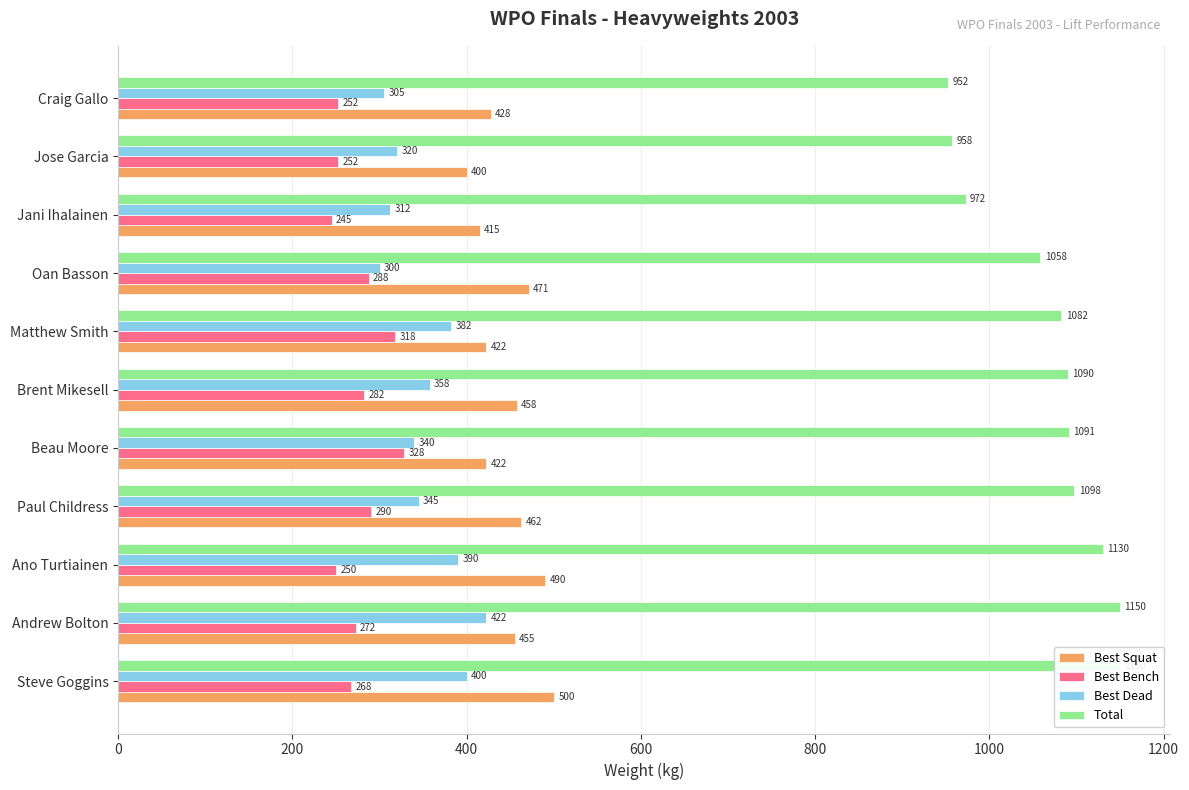

Are the bars grouped side by side (vs. stacked)?

Yes